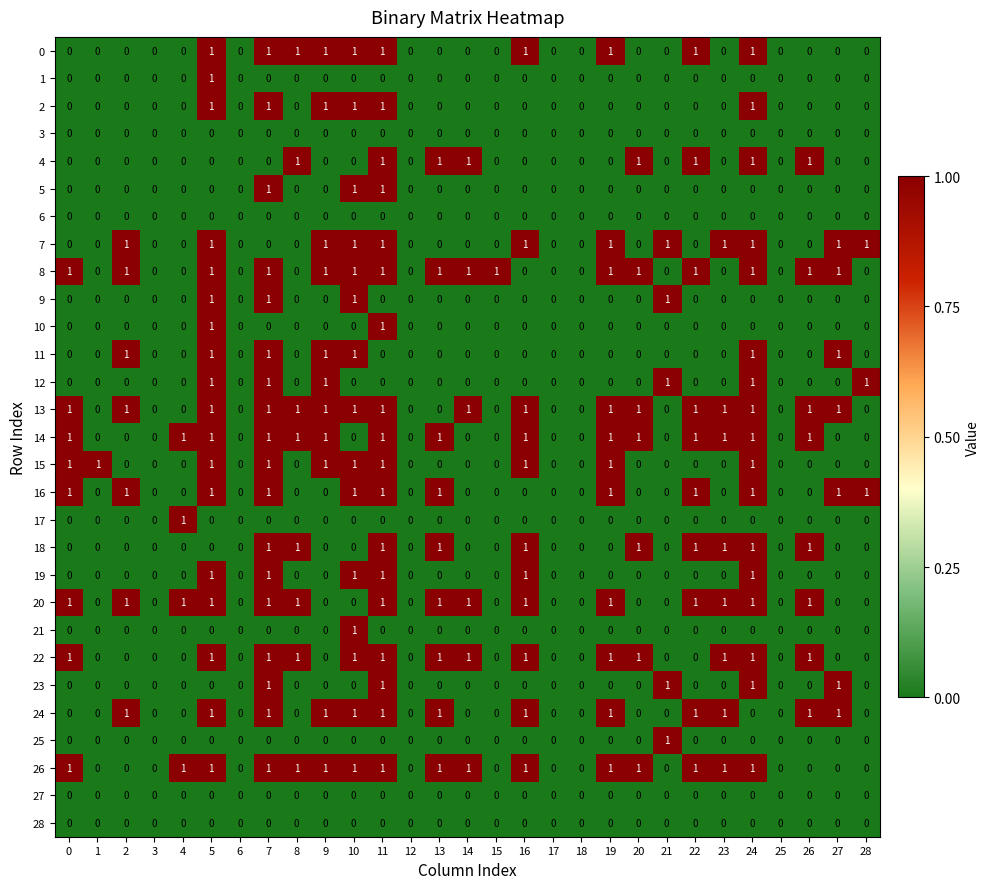

The value of 28 at 28 is 0. True or false?

True